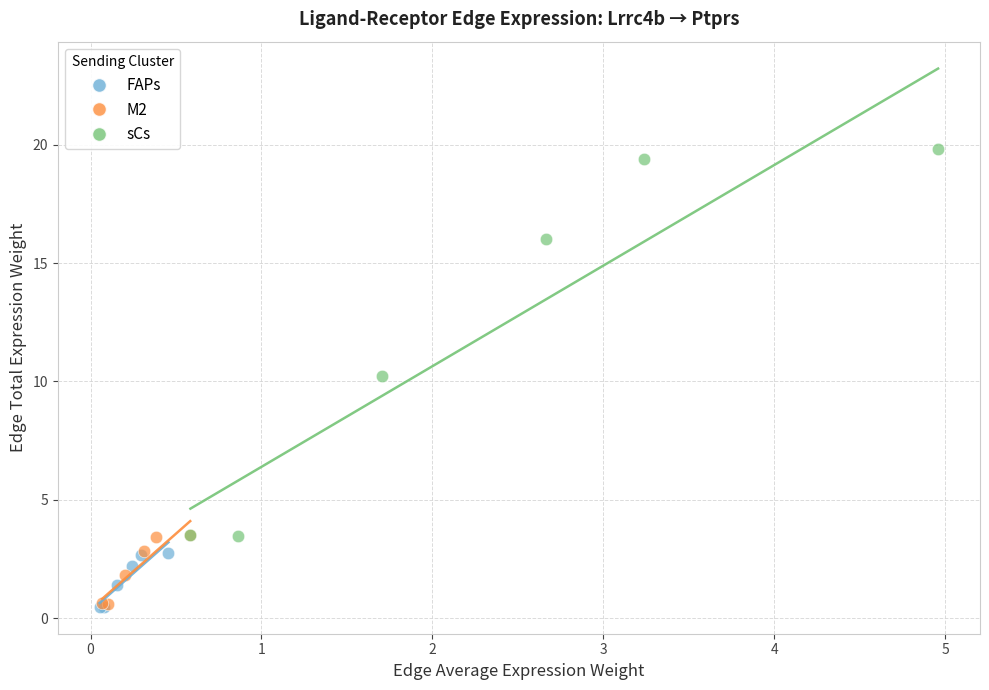

Which series has the largest Y range (max minus min)?

sCs